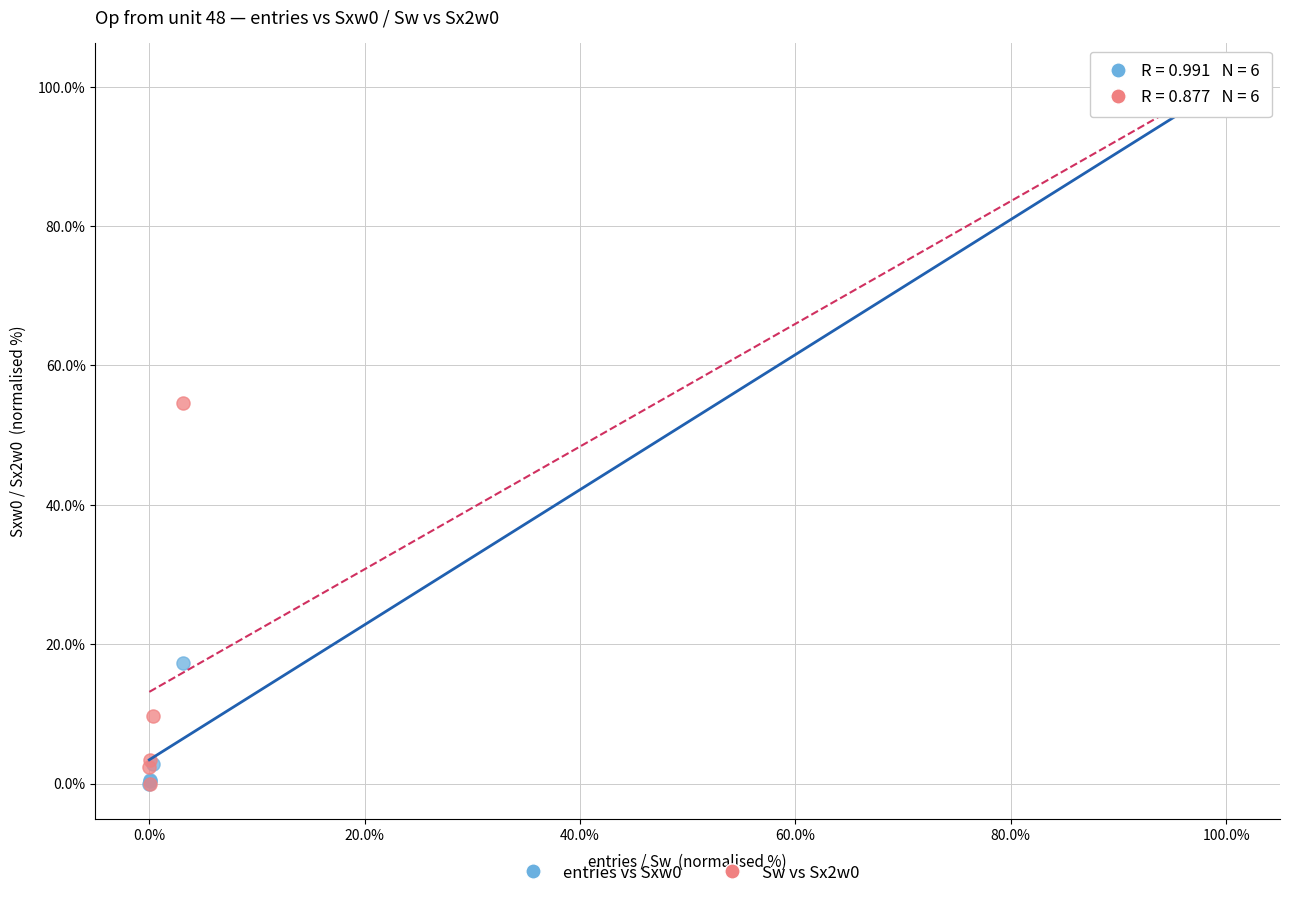

What are all the series names shown in the legend?

entries vs Sxw0, Sw vs Sx2w0